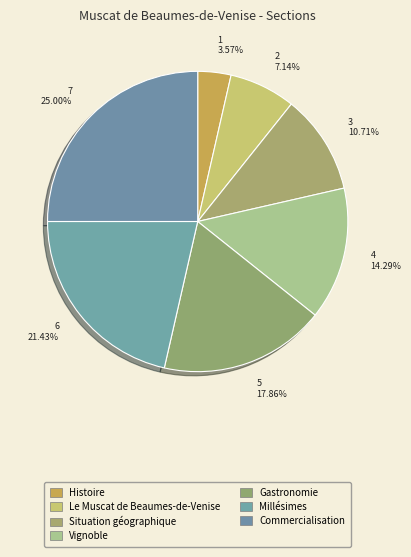

What percentage is NOT represented by Vignoble?

85.7%